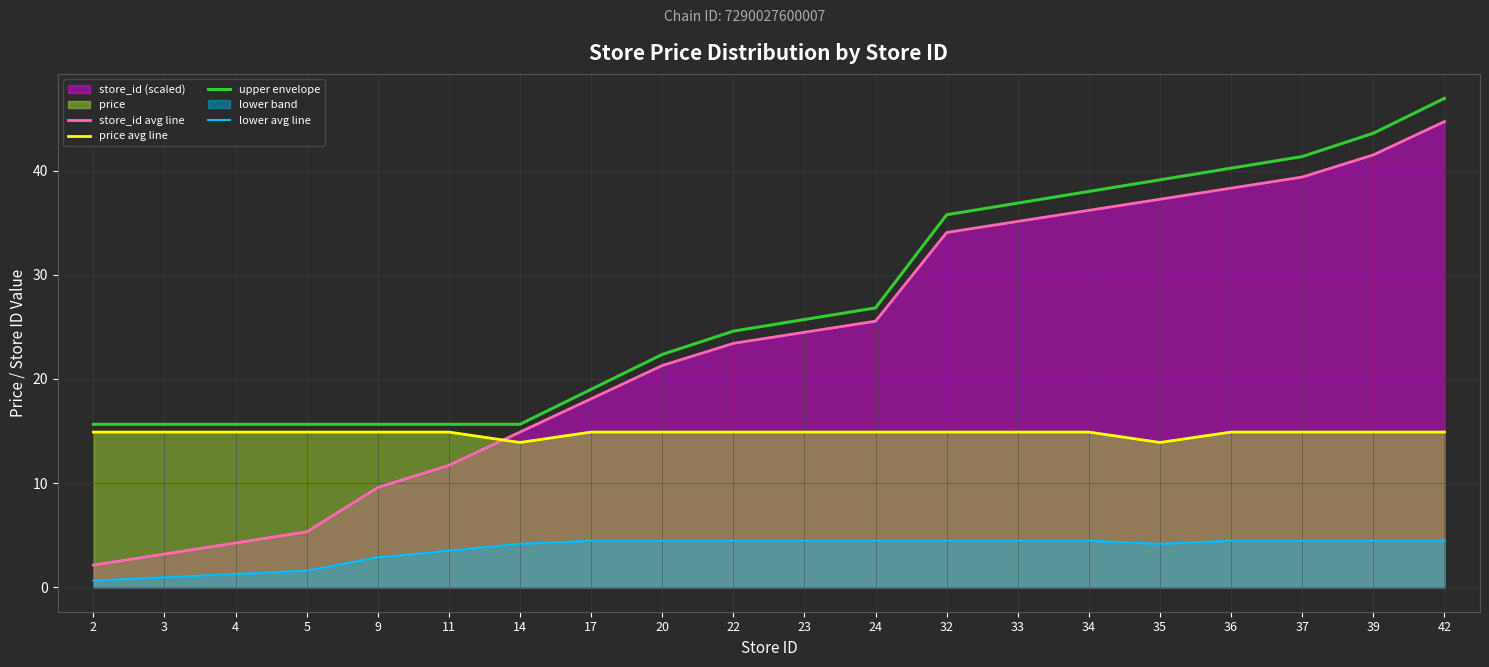

How many interior local valleys does the lower avg line series have?

1